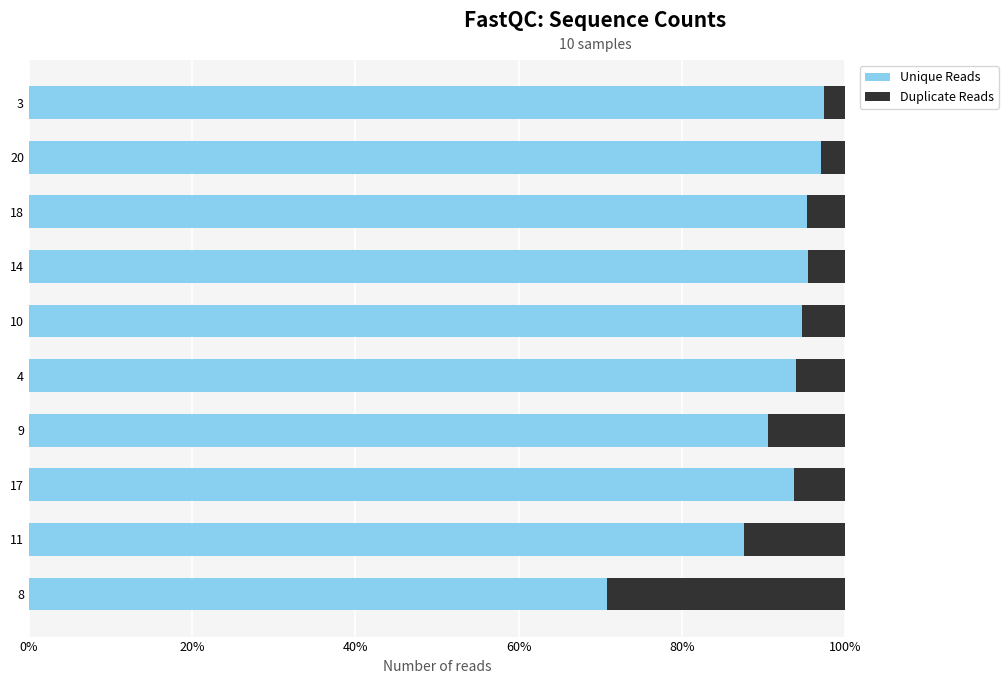

Is it true that Unique Reads equals 165.5 at 20?

False